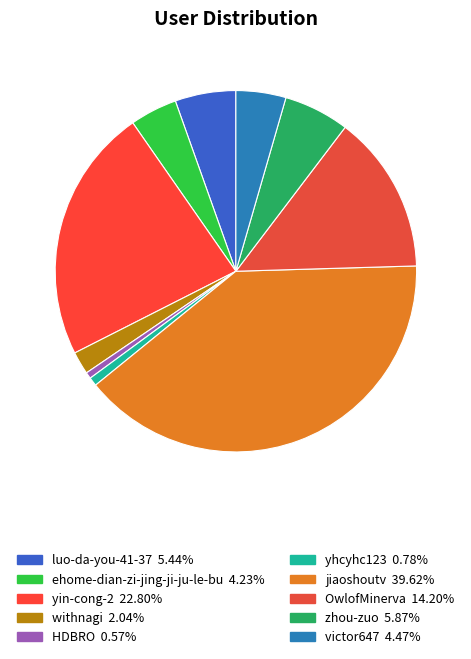

Is ehome-dian-zi-jing-ji-ju-le-bu the majority of the pie?

No